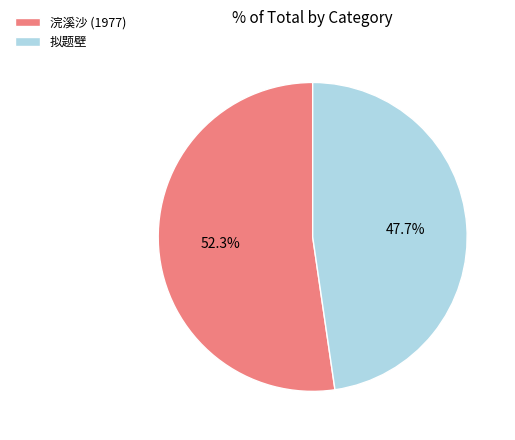

What is the largest slice in the pie chart?

浣溪沙 (1977)